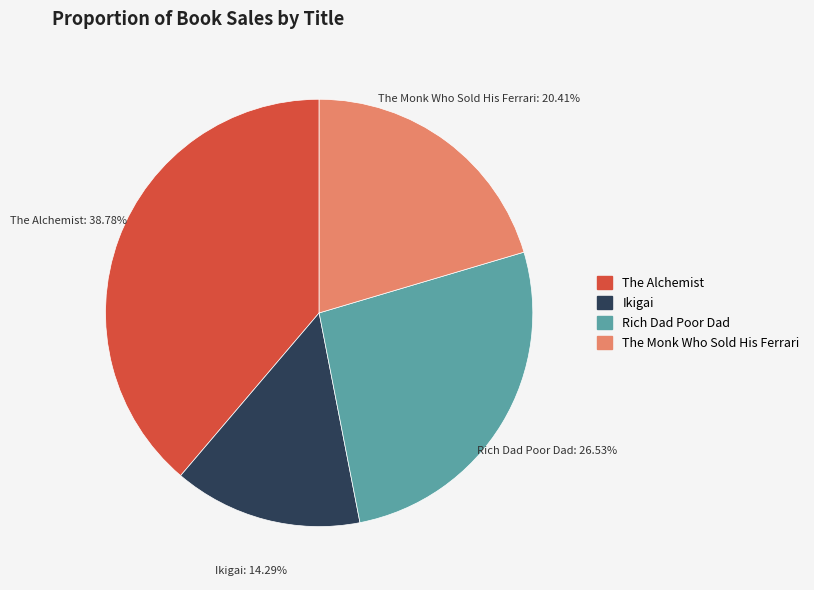

To the nearest percent, what is the difference between the largest and smallest slice percentages?

24%